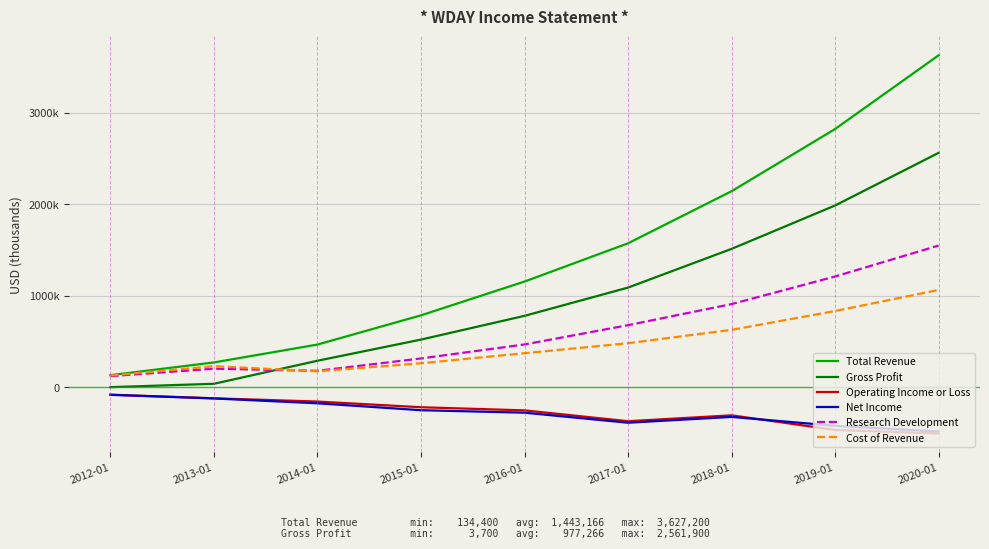

Reading left to right, list all the values displayed in this chart.

Total Revenue: 2012-01=134400	2013-01=273700	2014-01=468900	2015-01=787900	2016-01=1156700	2017-01=1574400	2018-01=2143100	2019-01=2822200	2020-01=3627200
Gross Profit: 2012-01=3700	2013-01=40600	2014-01=292100	2015-01=523100	2016-01=782300	2017-01=1090900	2018-01=1513600	2019-01=1987200	2020-01=2561900
Operating Income or Loss: 2012-01=-78400	2013-01=-117900	2014-01=-153300	2015-01=-215700	2016-01=-249800	2017-01=-368100	2018-01=-303900	2019-01=-463300	2020-01=-502200
Net Income: 2012-01=-80000	2013-01=-119800	2014-01=-172500	2015-01=-248000	2016-01=-275000	2017-01=-384700	2018-01=-321200	2019-01=-418300	2020-01=-480700
Research Development: 2012-01=124000	2013-01=205300	2014-01=182100	2015-01=316900	2016-01=469900	2017-01=680500	2018-01=910600	2019-01=1211800	2020-01=1549900
Cost of Revenue: 2012-01=130700	2013-01=233100	2014-01=176800	2015-01=264800	2016-01=374400	2017-01=483500	2018-01=629400	2019-01=835000	2020-01=1065300